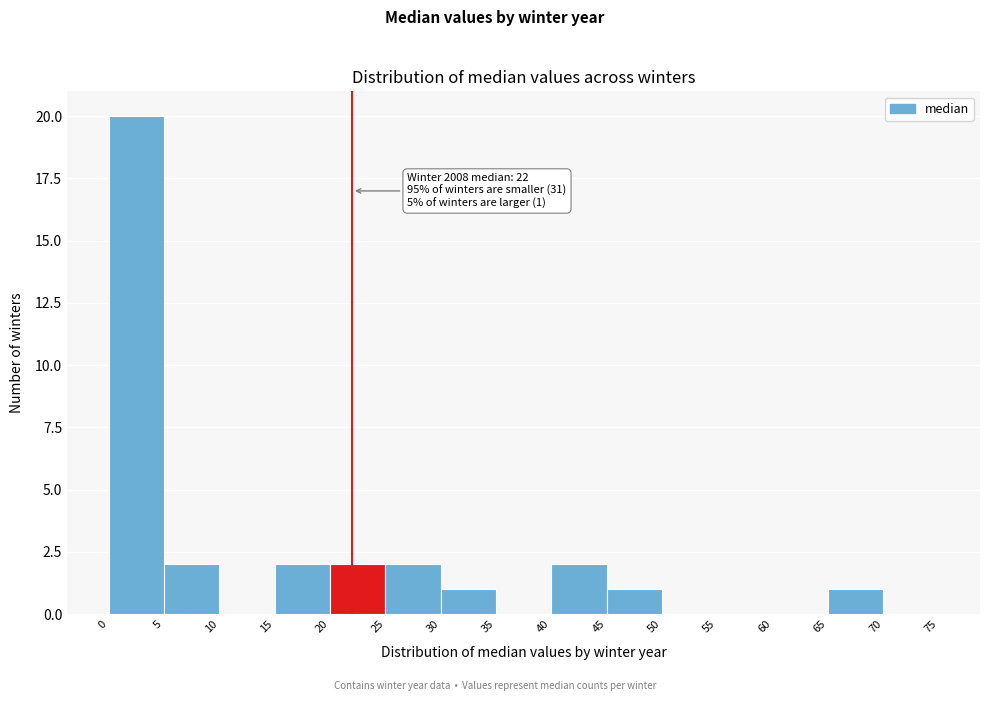

Which range on the x-axis has the tallest bar?

0 to 5